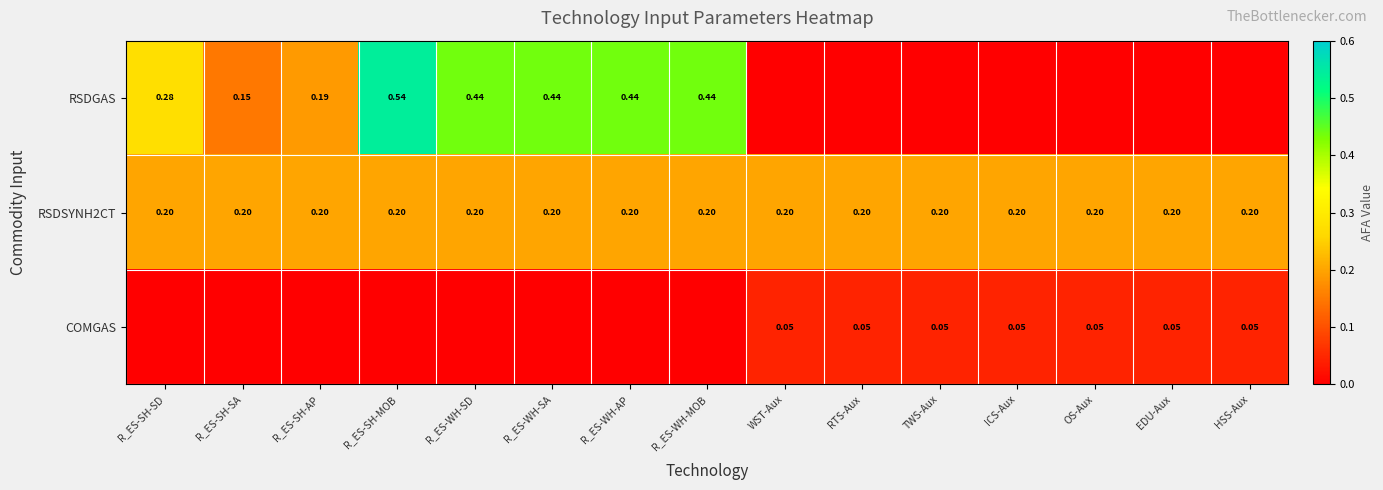

At which label is RSDGAS closest to 0?

WST-Aux